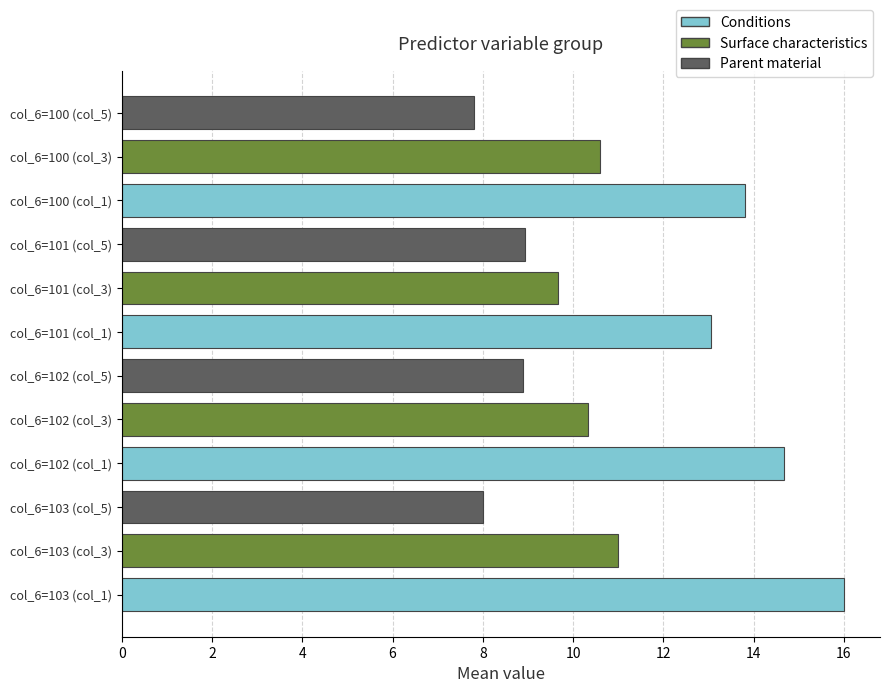

At which label does col_3_mean reach its peak?

col_6=103